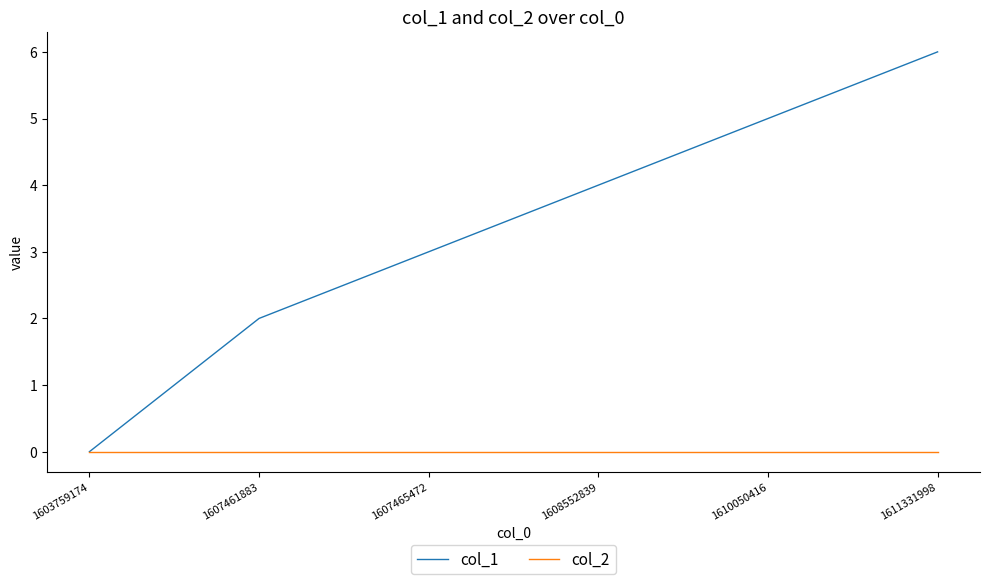

Is the value of col_1 at 1611331998 greater than the value of col_2 at 1607465472?

Yes